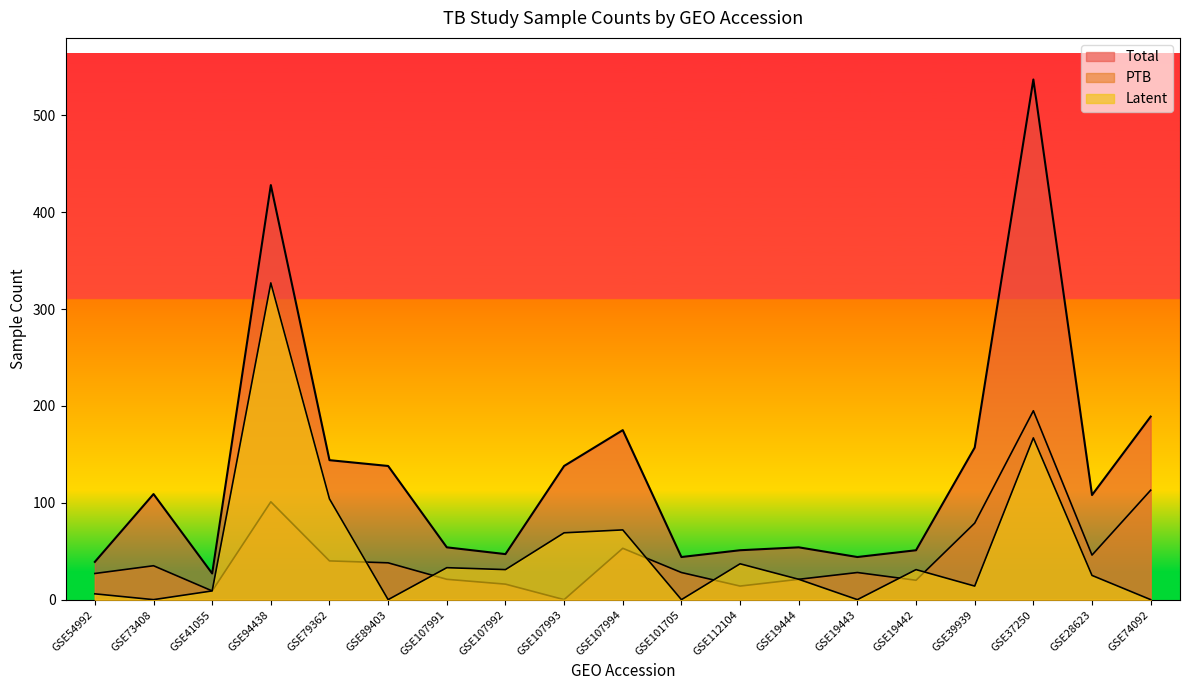

Reading left to right, transcribe all the data shown in this chart.

Total: 39	109	27	428	144	138	54	47	138	175	44	51	54	44	51	157	537	108	189
PTB: 27	35	9	101	40	38	21	16	0	53	28	14	21	28	20	79	195	46	113
Latent: 6	0	9	327	104	0	33	31	69	72	0	37	21	0	31	14	167	25	0